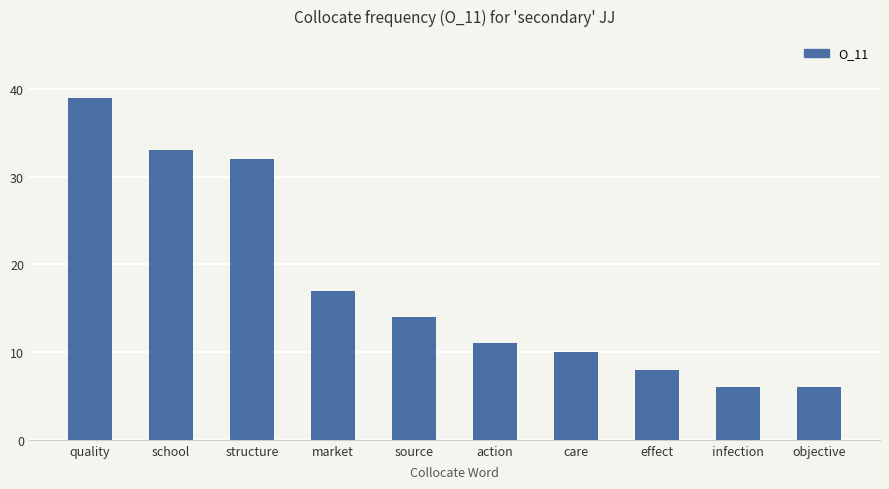

The value at quality is 39. True or false?

True